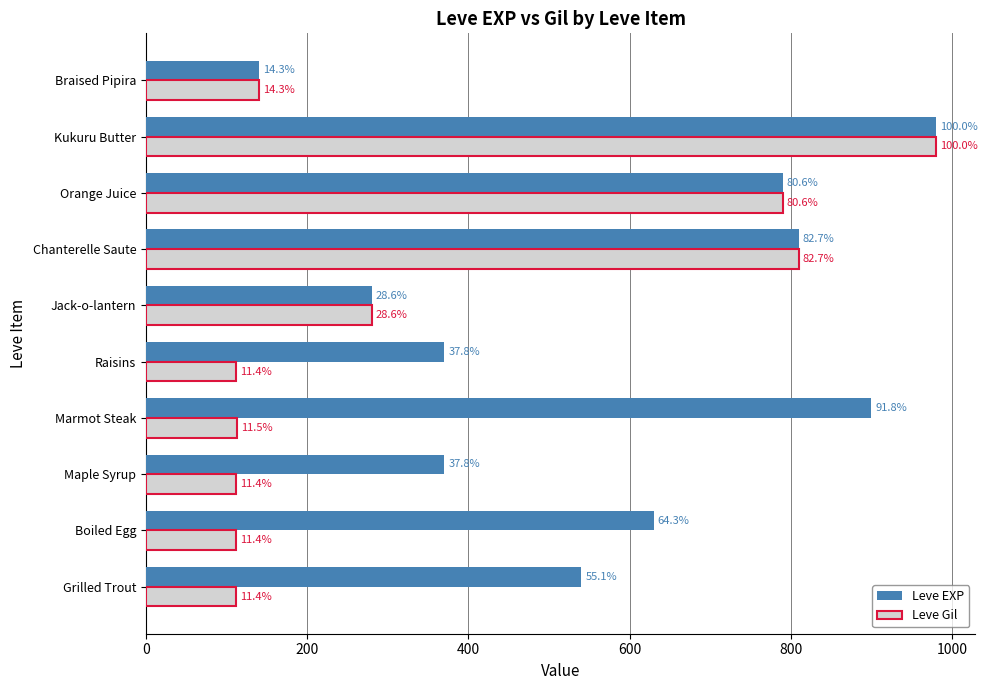

What are all the series names shown in the legend?

Leve EXP, Leve Gil